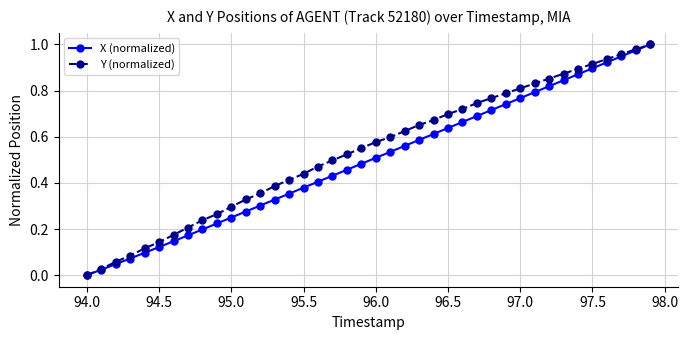

True or false: X (normalized) has more than 0 interior local peaks.

False